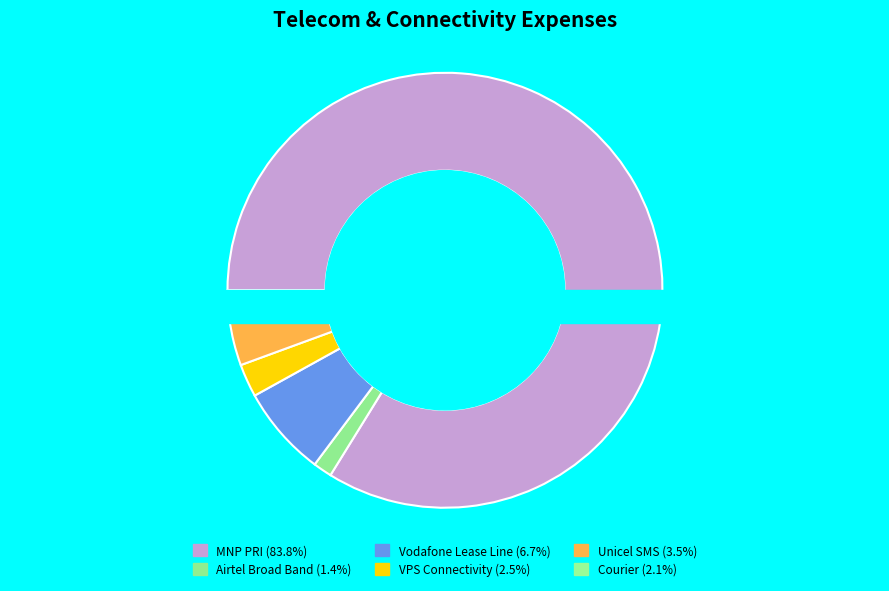

Which slice is the smallest?

Airtel Broad Band